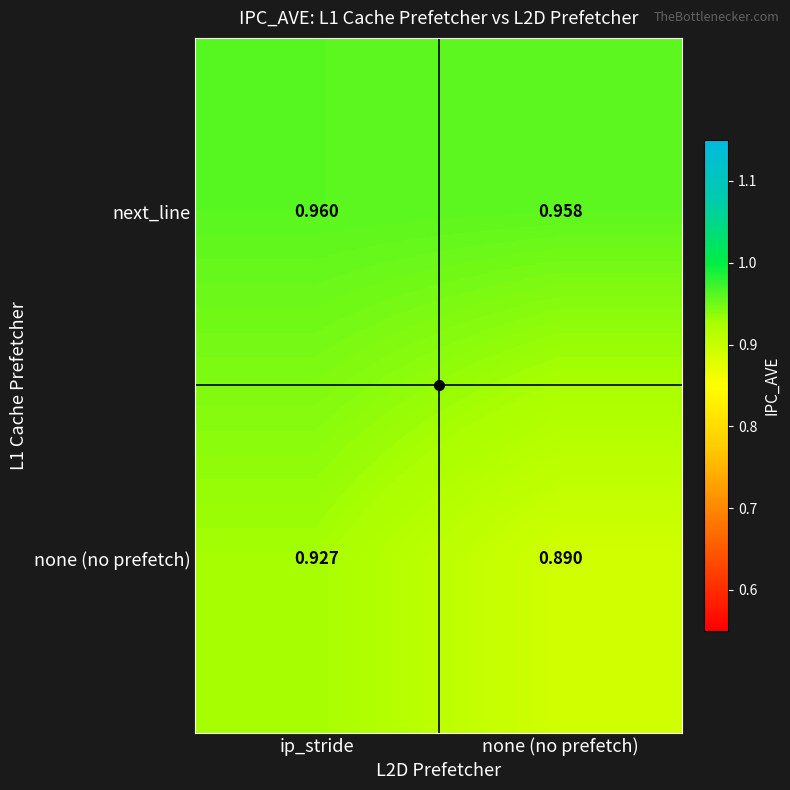

Which label corresponds to the smallest value in the chart?

none (no prefetch)